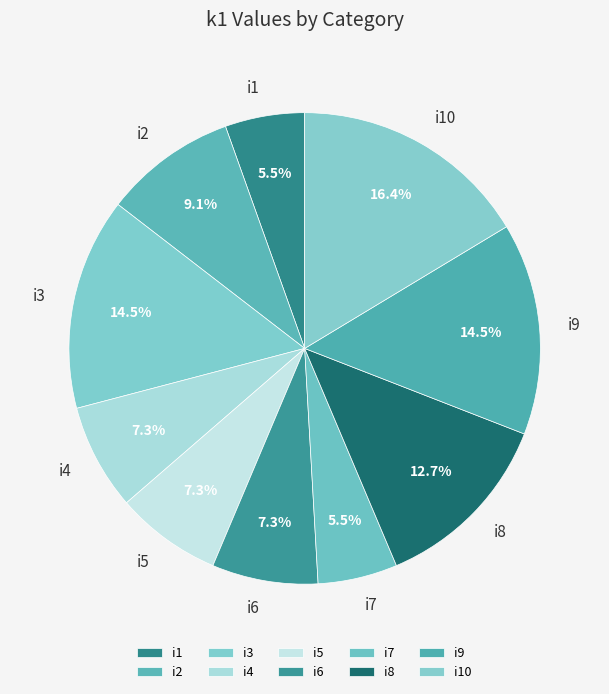

Is it true that i2 is 1% of the pie?

False